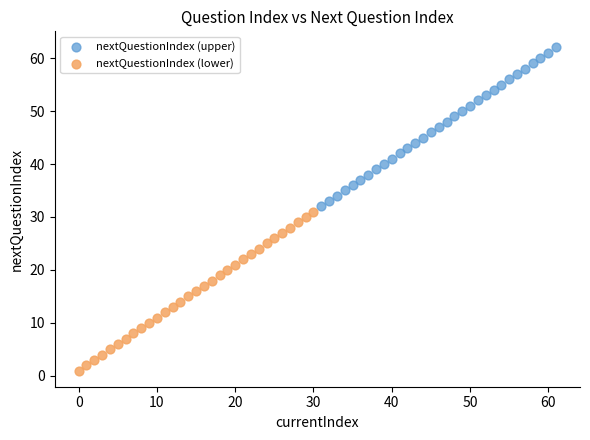

Which series reaches the maximum Y coordinate?

nextQuestionIndex (upper)